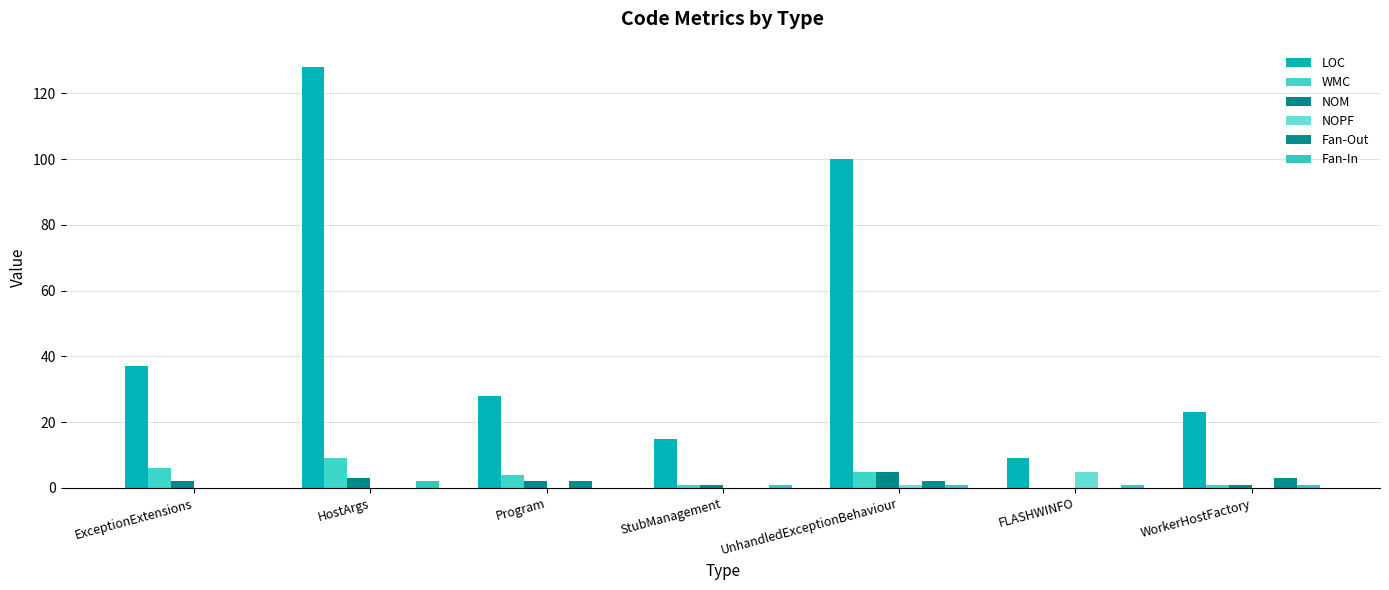

Reading right to left, list all the values displayed in this chart.

LOC: WorkerHostFactory=23	FLASHWINFO=9	UnhandledExceptionBehaviour=100	StubManagement=15	Program=28	HostArgs=128	ExceptionExtensions=37
WMC: WorkerHostFactory=1	FLASHWINFO=0	UnhandledExceptionBehaviour=5	StubManagement=1	Program=4	HostArgs=9	ExceptionExtensions=6
NOM: WorkerHostFactory=1	FLASHWINFO=0	UnhandledExceptionBehaviour=5	StubManagement=1	Program=2	HostArgs=3	ExceptionExtensions=2
NOPF: WorkerHostFactory=0	FLASHWINFO=5	UnhandledExceptionBehaviour=1	StubManagement=0	Program=0	HostArgs=0	ExceptionExtensions=0
Fan-Out: WorkerHostFactory=3	FLASHWINFO=0	UnhandledExceptionBehaviour=2	StubManagement=0	Program=2	HostArgs=0	ExceptionExtensions=0
Fan-In: WorkerHostFactory=1	FLASHWINFO=1	UnhandledExceptionBehaviour=1	StubManagement=1	Program=0	HostArgs=2	ExceptionExtensions=0